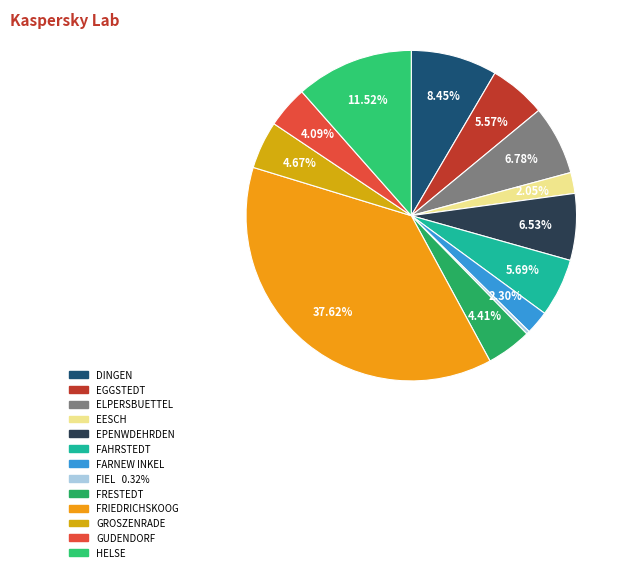

To the nearest percent, what is the difference between the largest and smallest slice percentages?

37%